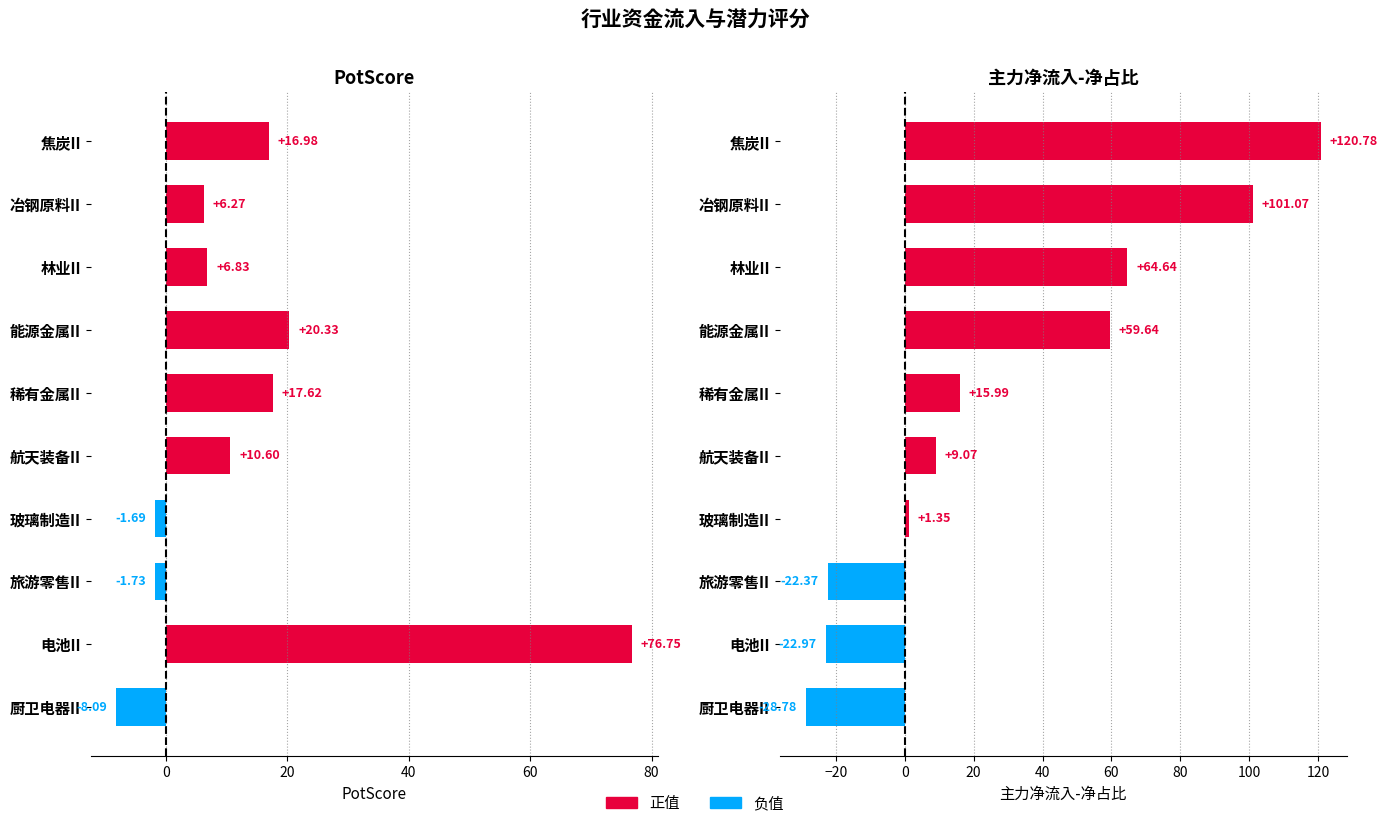

What is the difference between the maximum and minimum values in the 主力净流入-净占比 series?

149.6